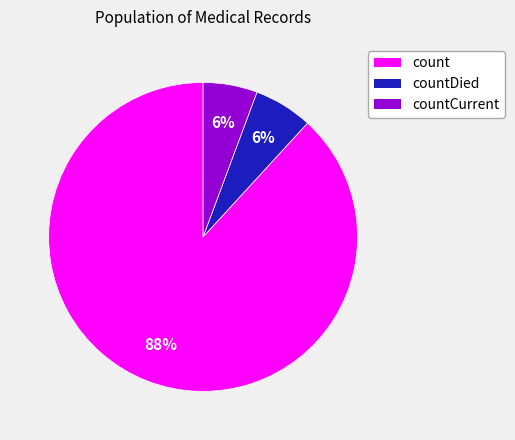

Which slice is the largest?

count